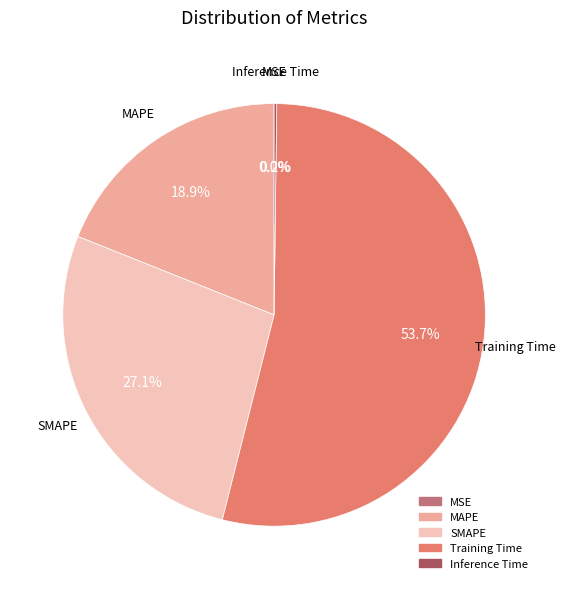

What is the majority slice?

Training Time